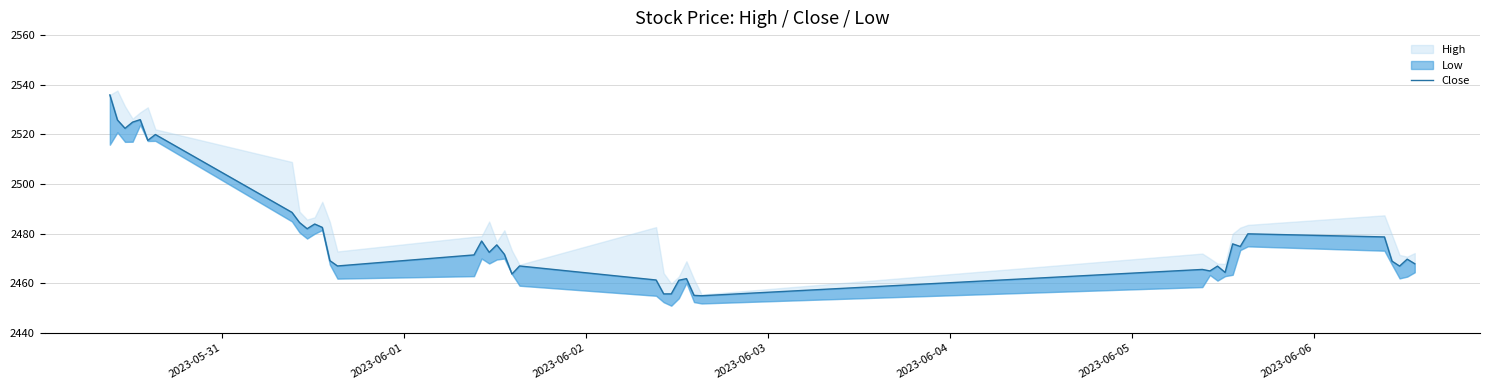

What is the difference between the second highest and second lowest values?

70.8